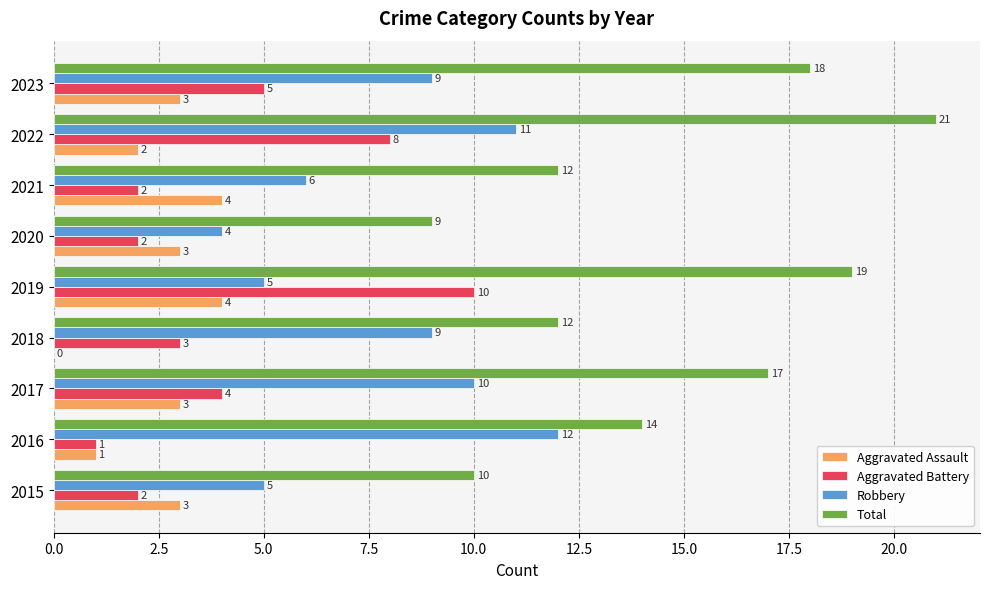

The Total series shows 14 at 2015. True or false?

False